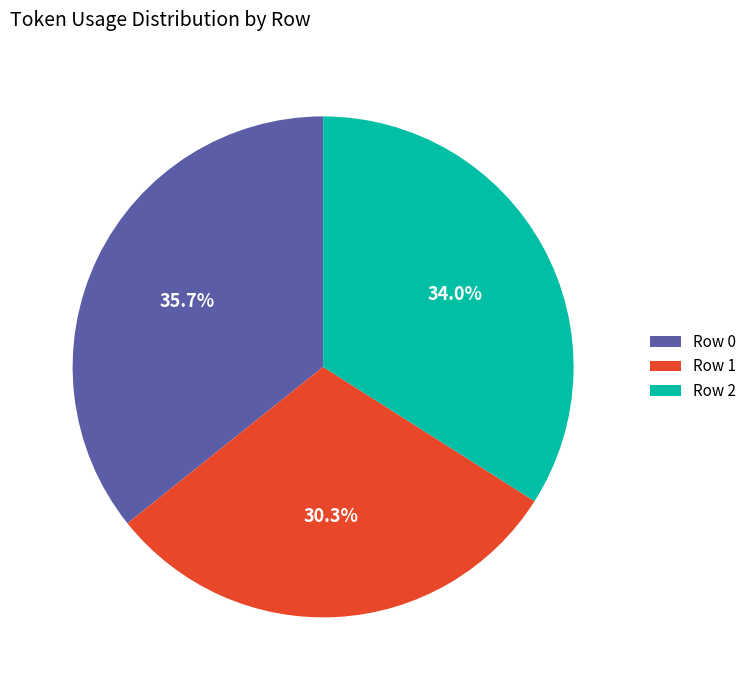

What percentage do Row 0 and Row 2 together represent?

69.7%